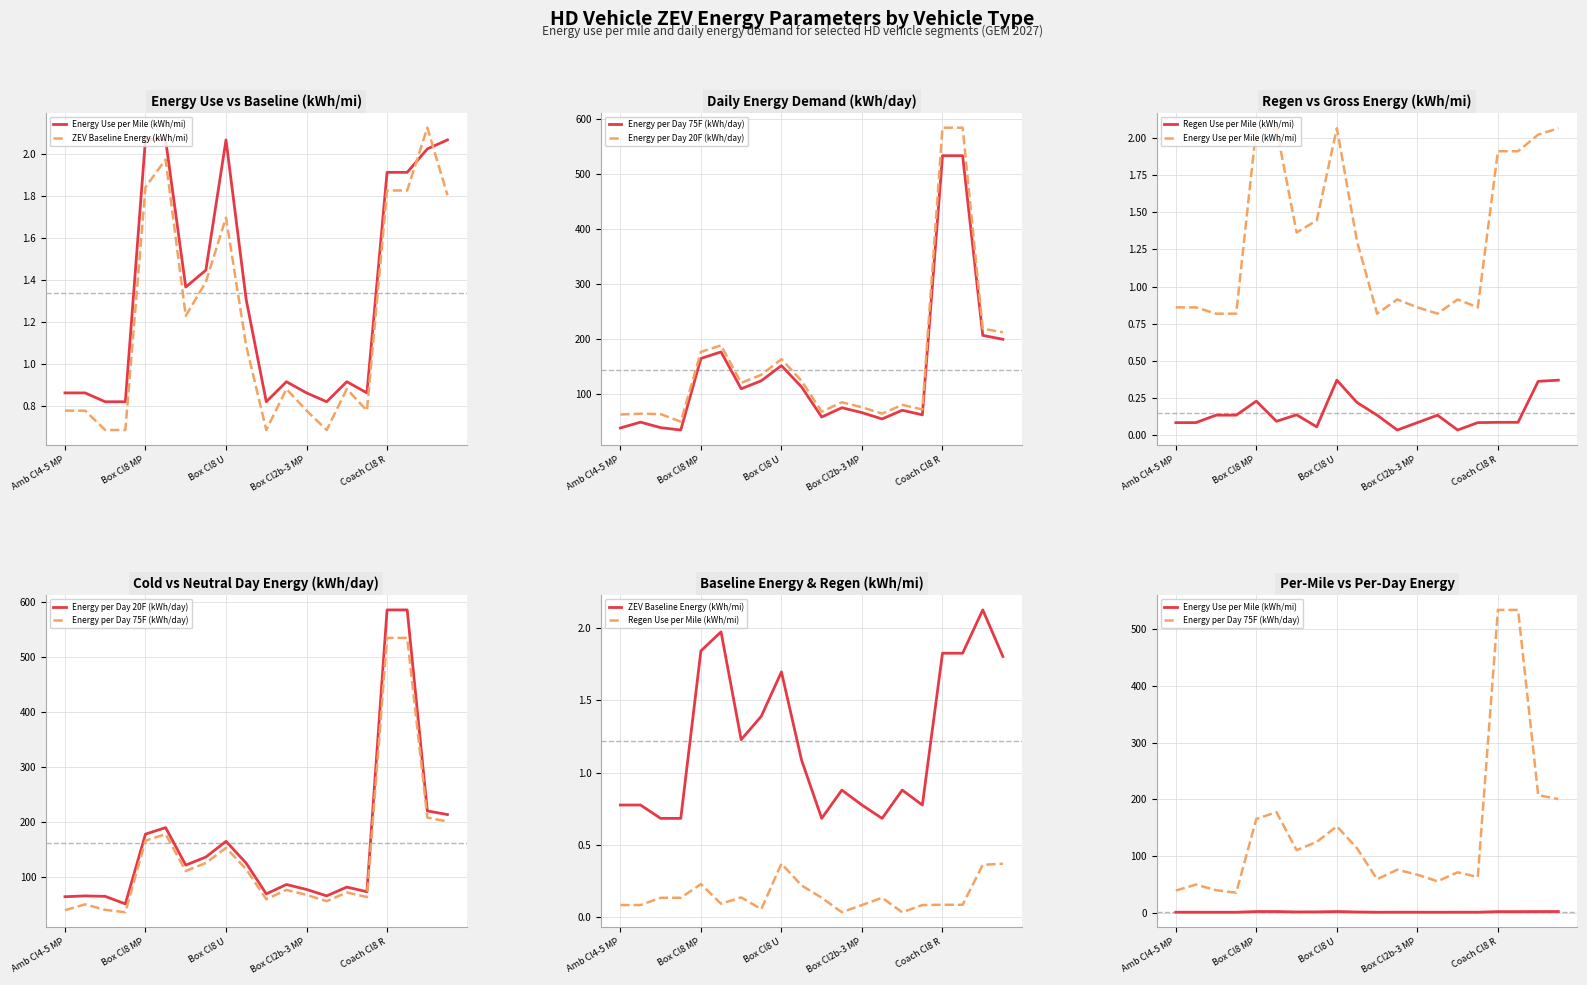

Between which two adjacent categories do ZEV Baseline Energy (kWh/mi) and Energy Use per Mile (kWh/mi) first intersect?

17 and 18